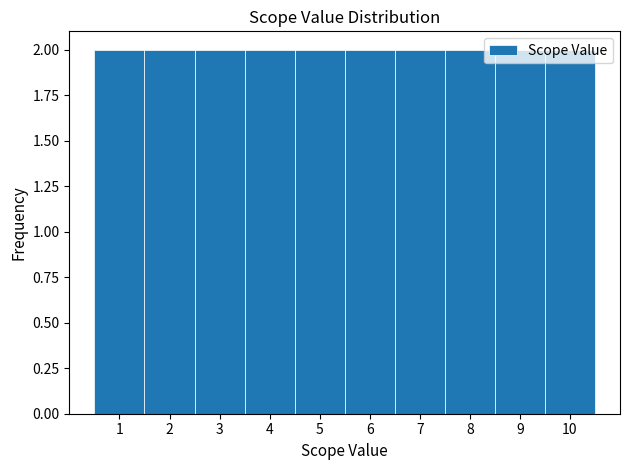

What is the height of the bar covering 8.5 to 9.5 on the x-axis? The values are not printed on the chart, so give them approximately, as read against the axis.

2